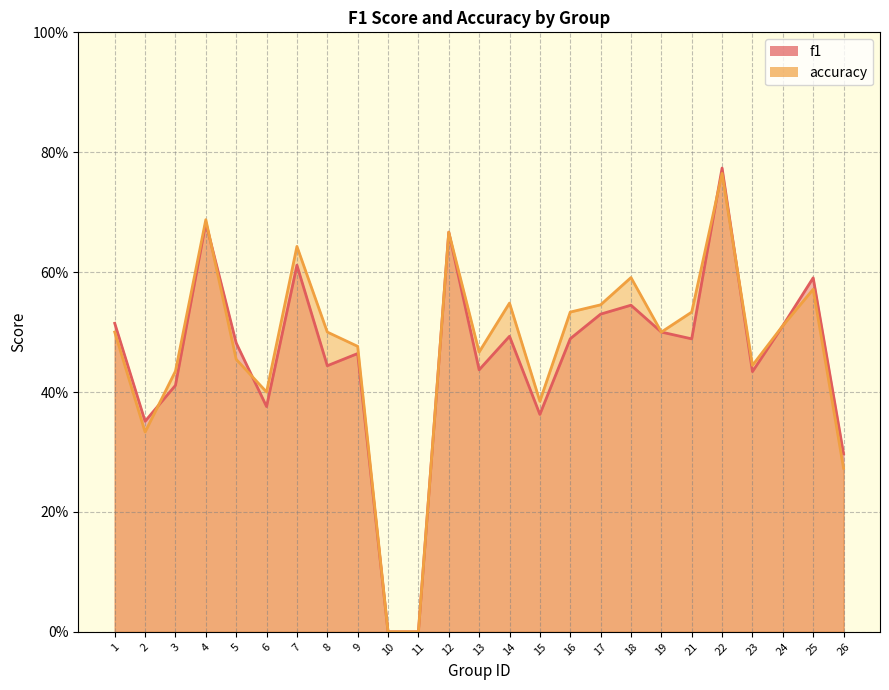

At which category does accuracy reach its first local valley?

2